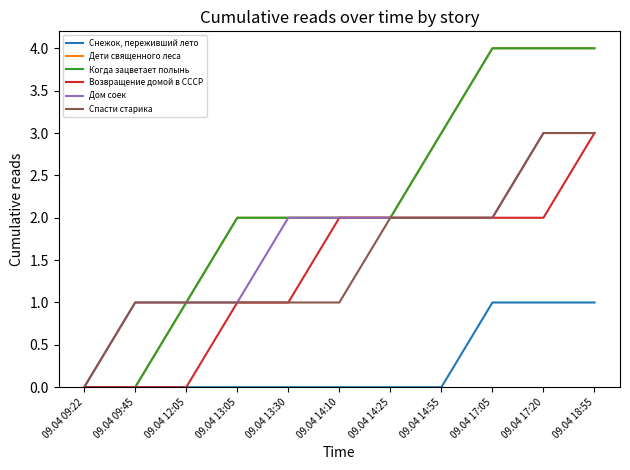

The Дом соек series shows 2 at 09.04 14:25. True or false?

True